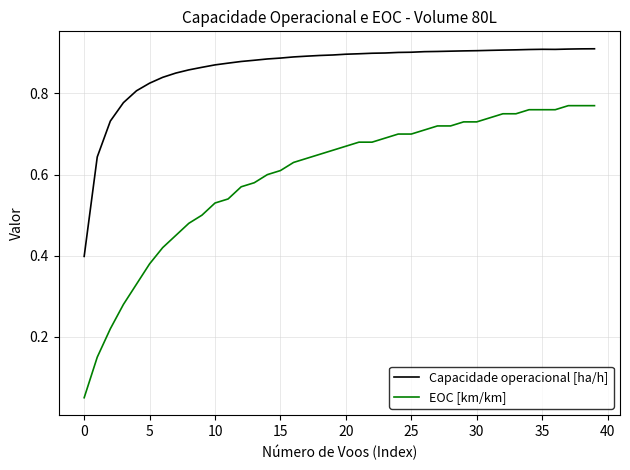

Which series has the widest spread of values?

EOC [km/km]